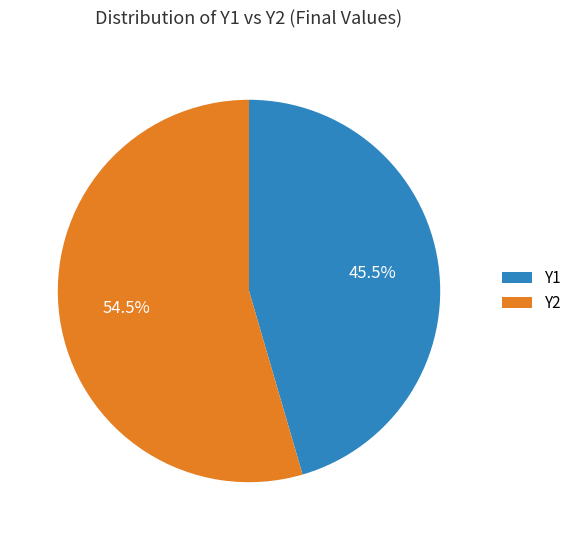

Count the number of slices in the pie.

2